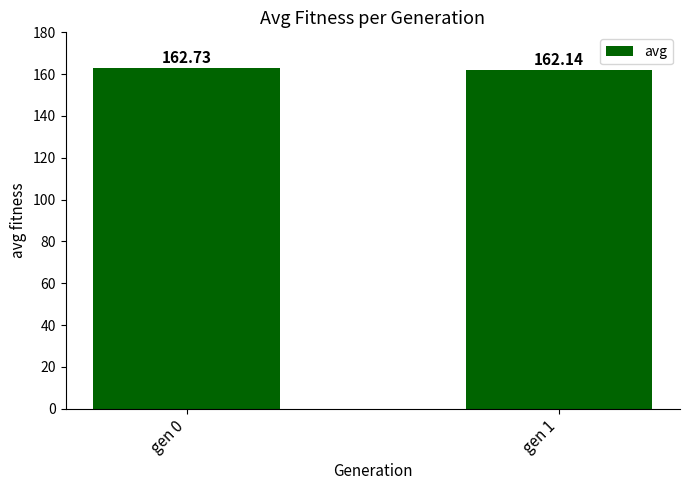

Reading left to right, transcribe all the data shown in this chart.

gen 0=162.7	gen 1=162.1